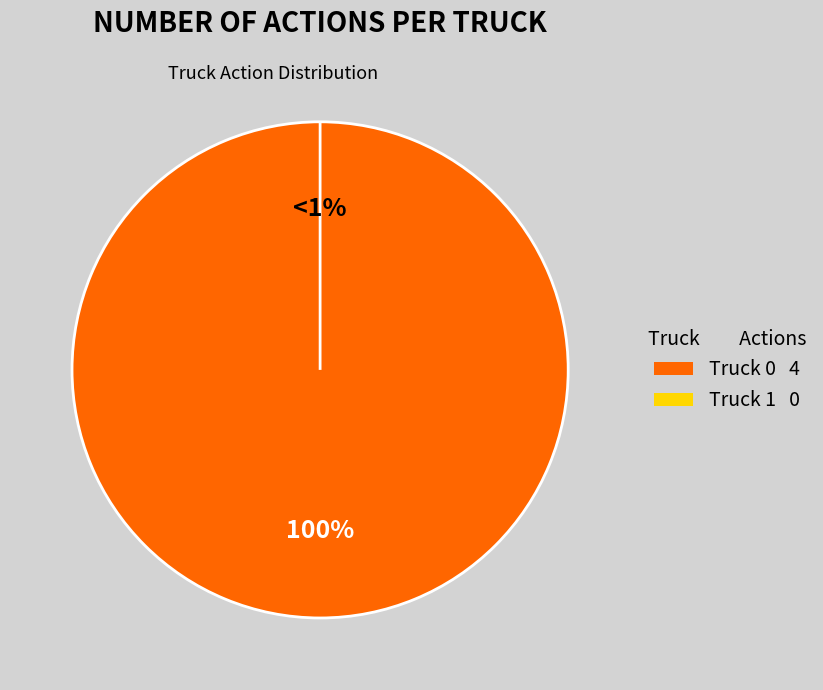

Which slice is the largest?

Truck 0